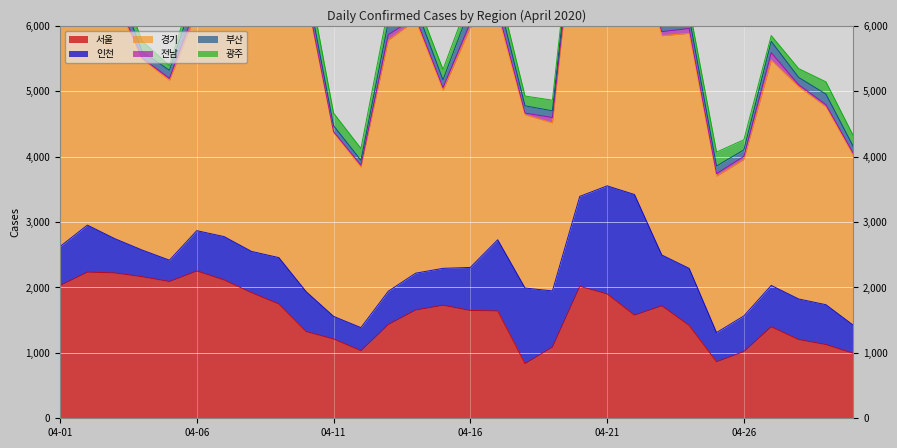

What is the average value of the 전남 series?

56